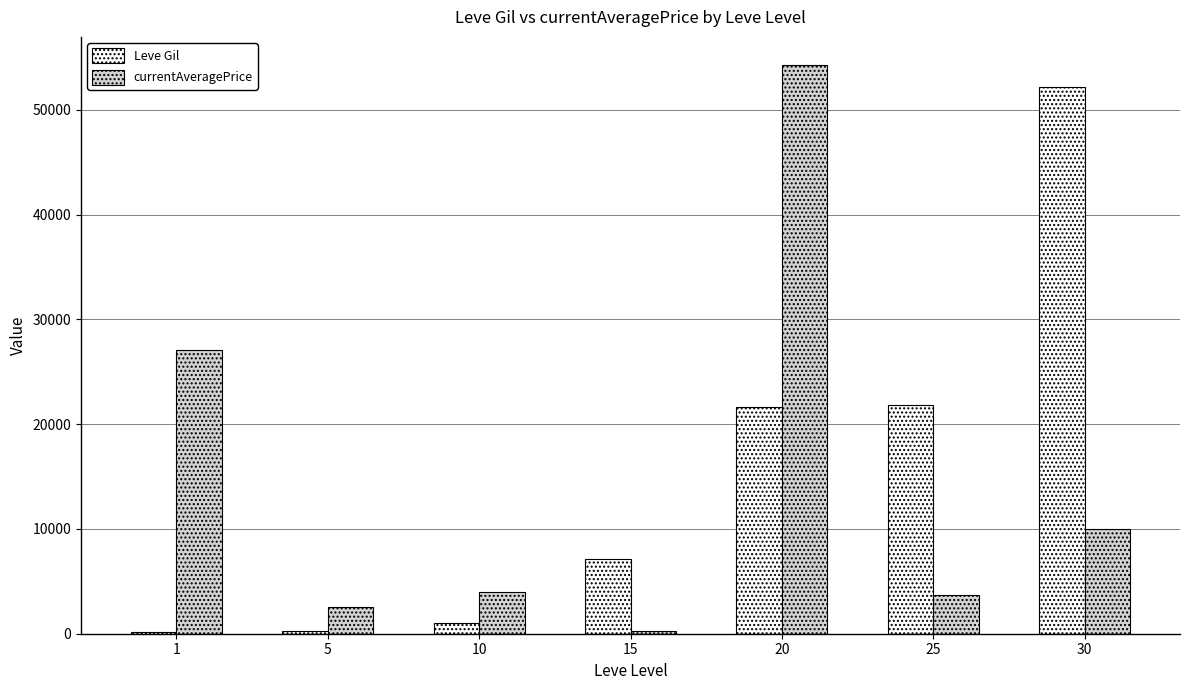

Which series changed the most between 1 and 5?

currentAveragePrice